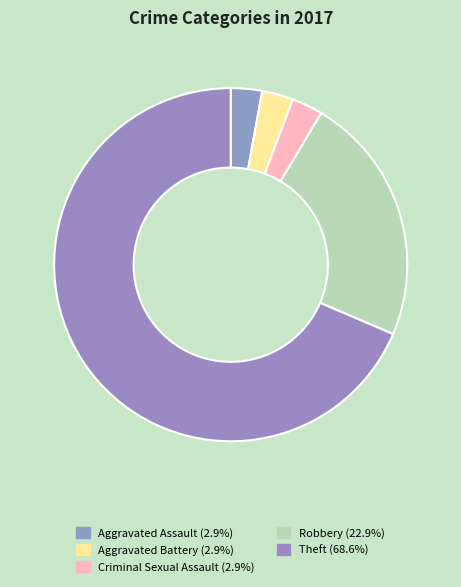

Does Robbery represent more than half of the total?

No